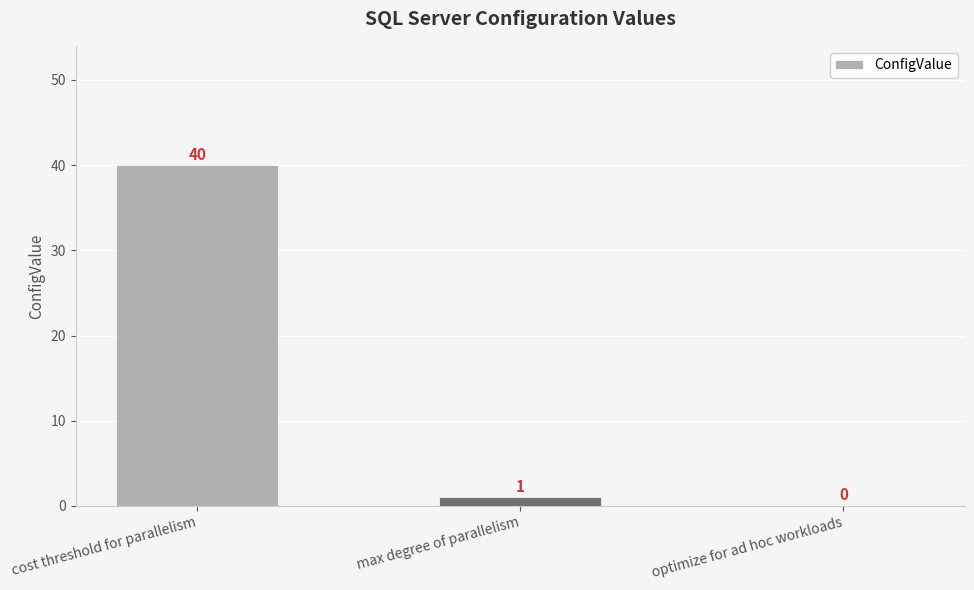

At which category does the chart reach its peak across all series?

cost threshold for parallelism